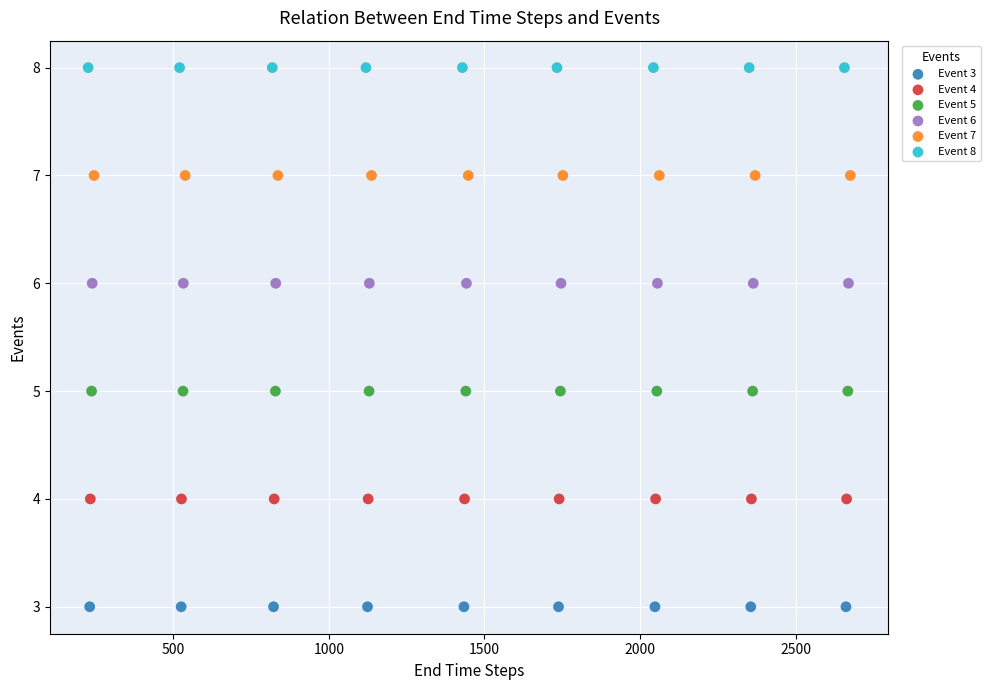

Which series contains the highest Y value?

Event 8